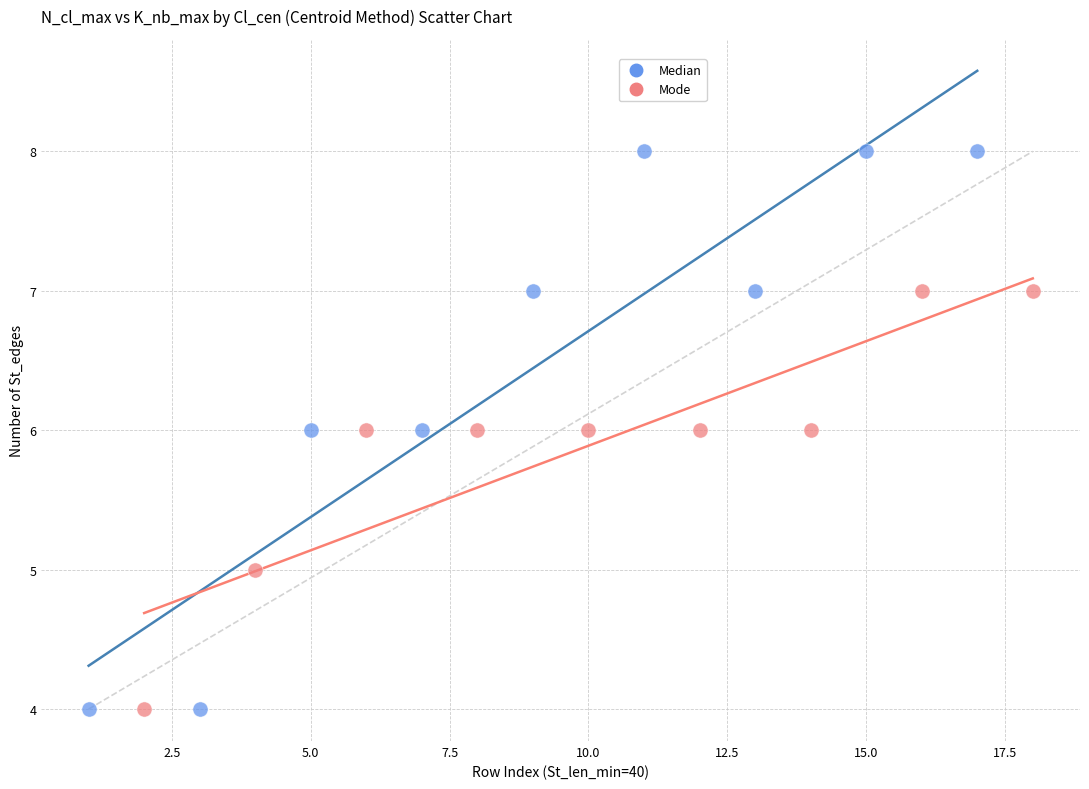

Which series has the largest Y range (max minus min)?

Median